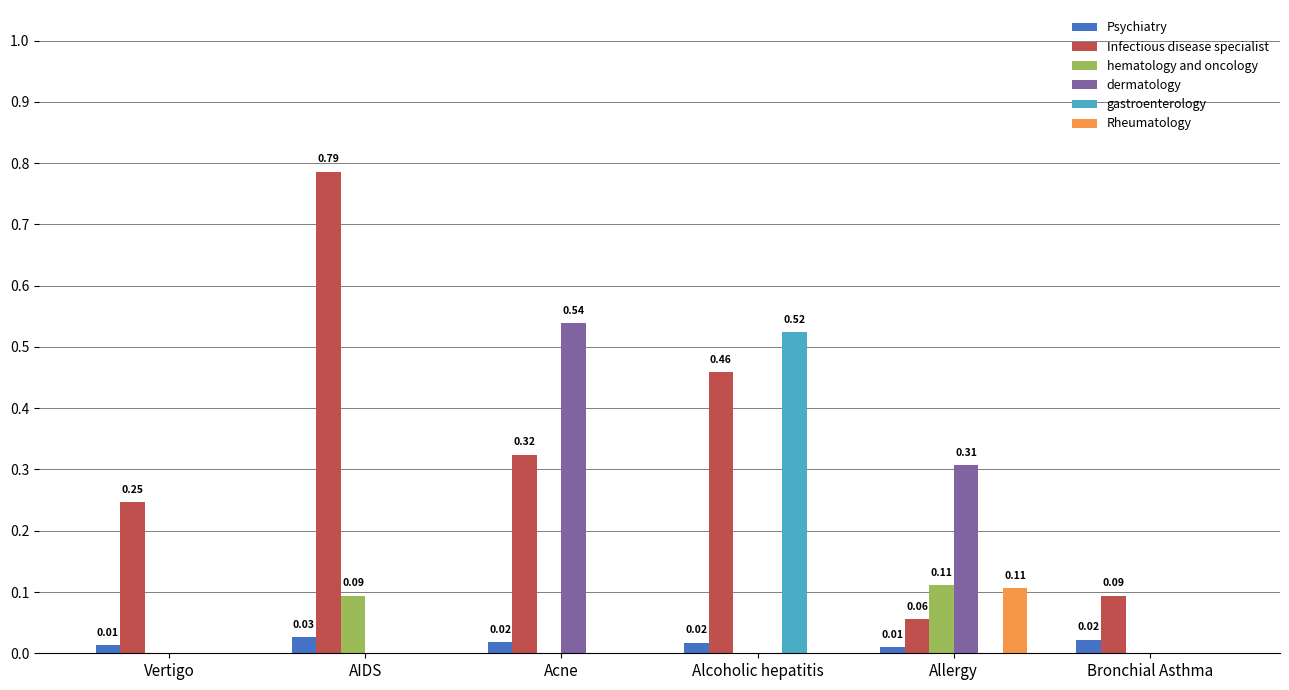

Which series changed the most between Vertigo and Alcoholic hepatitis?

gastroenterology